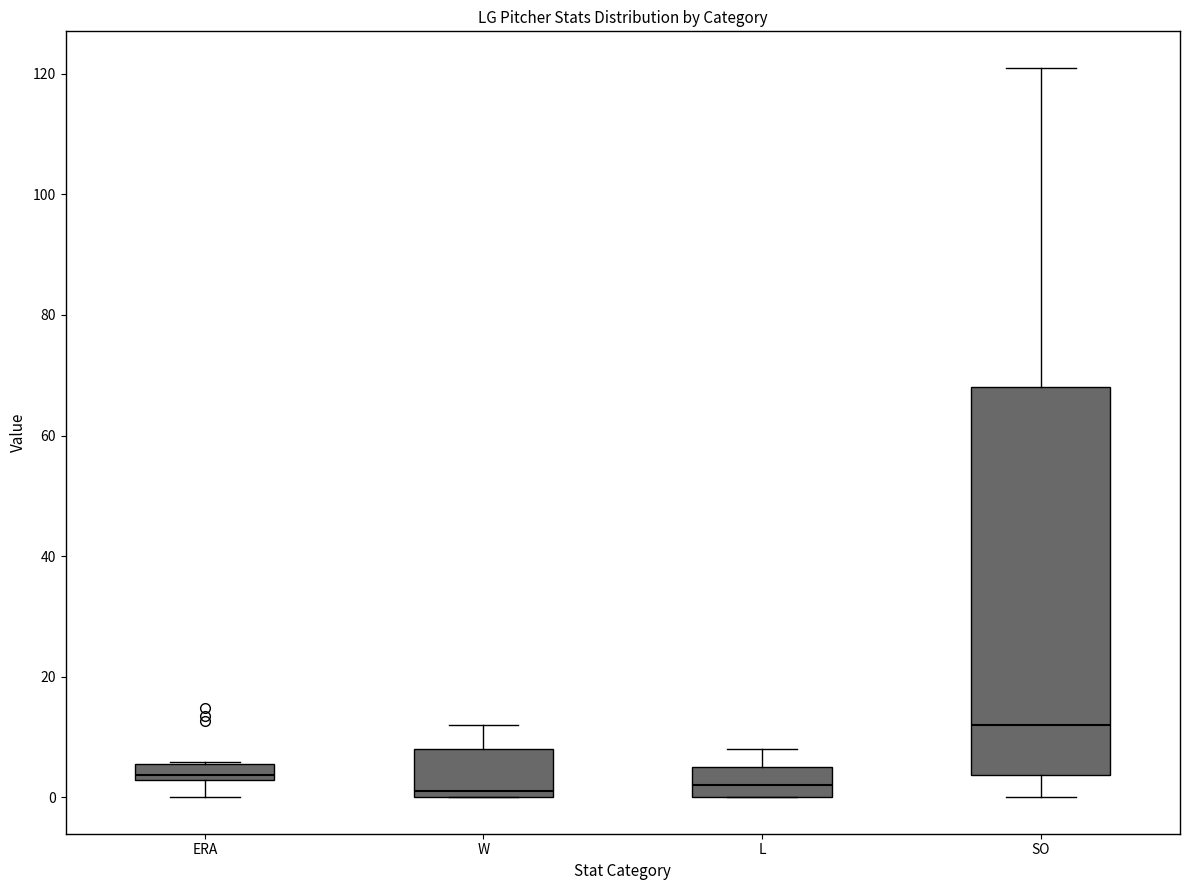

Which box has the highest median line?

SO